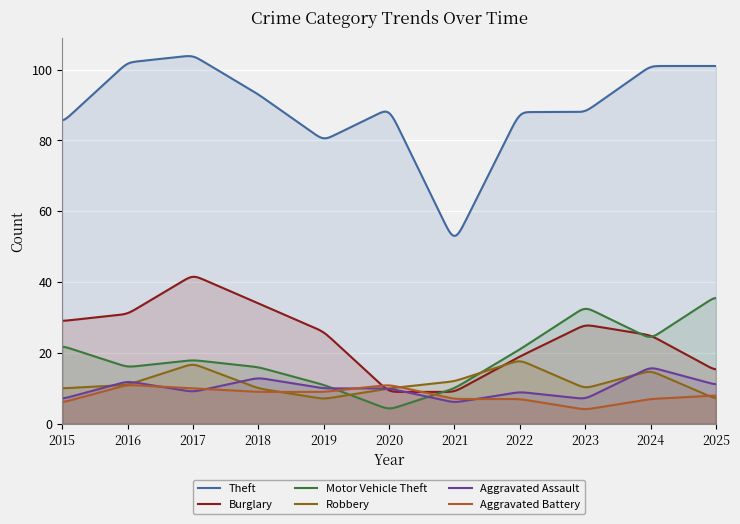

Rank the series at 2020 from lowest to highest value.

Motor Vehicle Theft, Burglary, Robbery, Aggravated Assault, Aggravated Battery, Theft